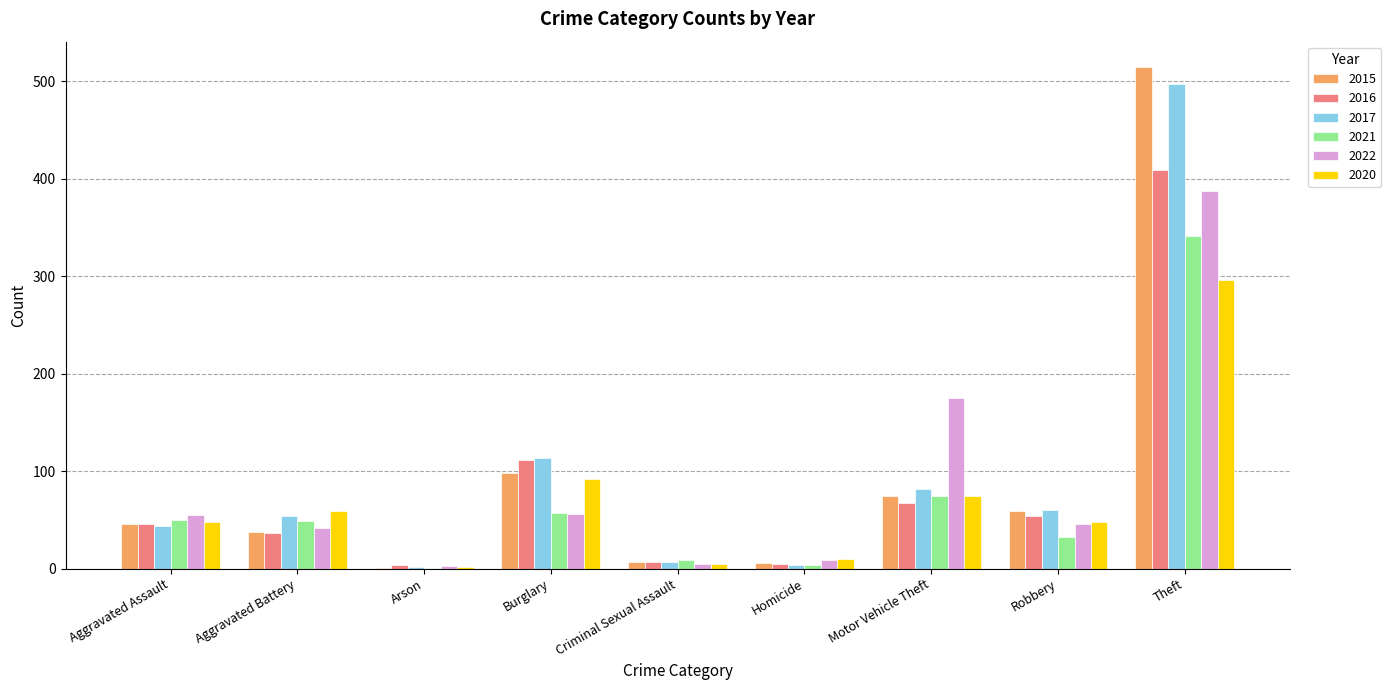

At which category is the sum across all series the highest?

Theft